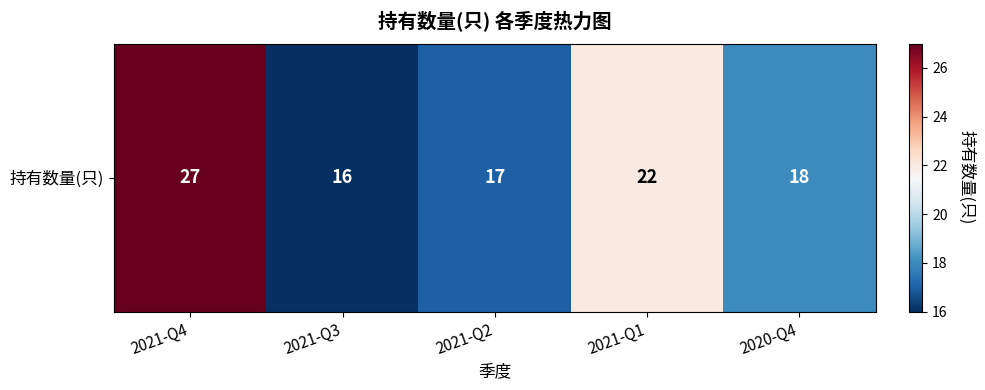

At which category does the chart reach its peak across all series?

2021-Q4